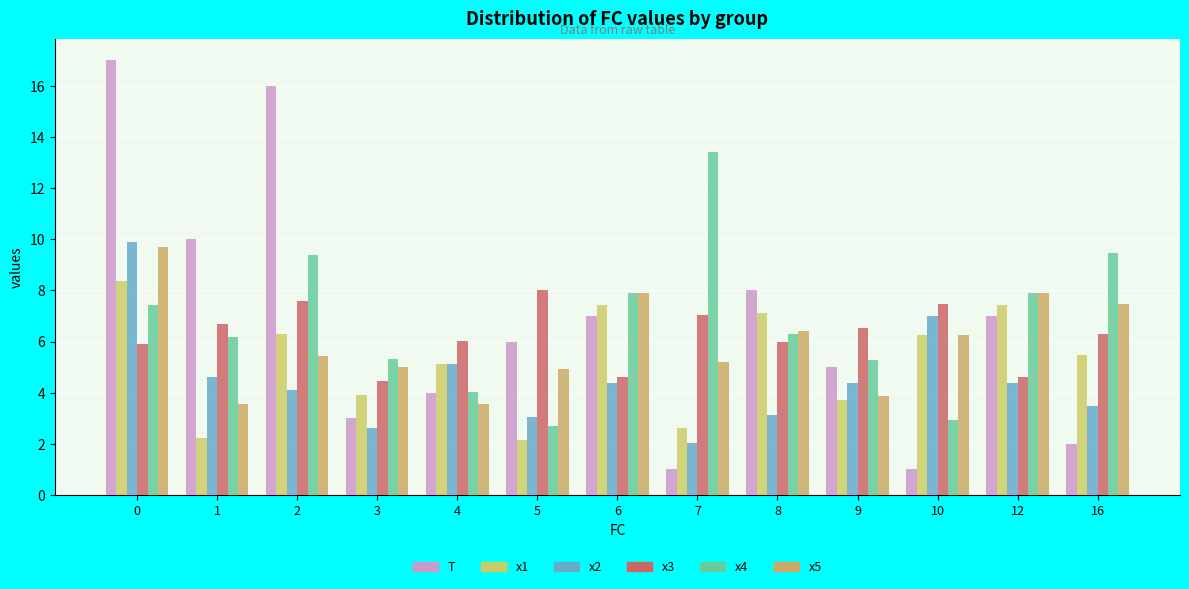

Rank the categories by T value from lowest to highest.

7, 10, 16, 3, 4, 9, 5, 6, 12, 8, 1, 2, 0